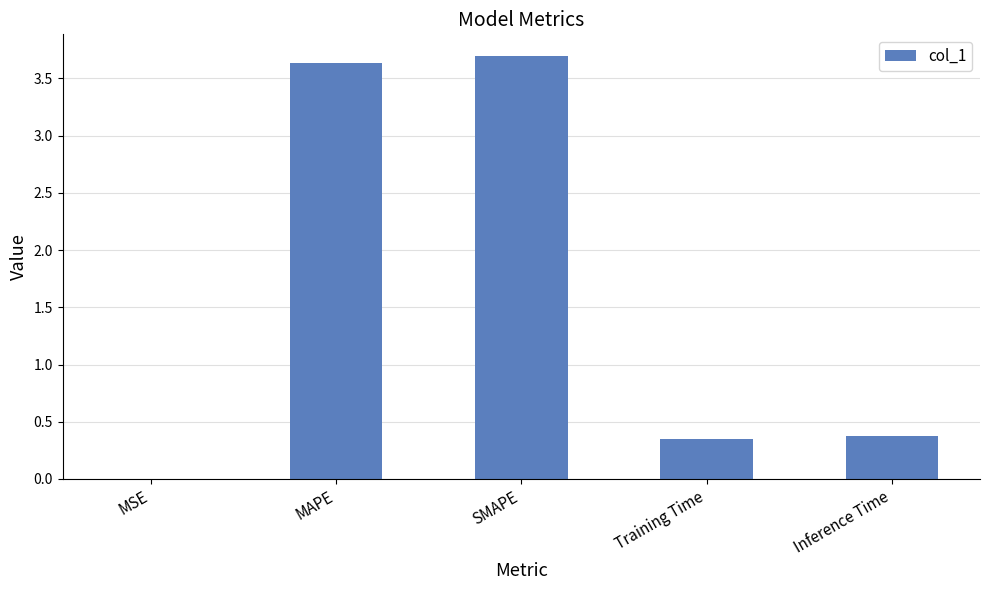

What value does the data have at Inference Time?

0.4